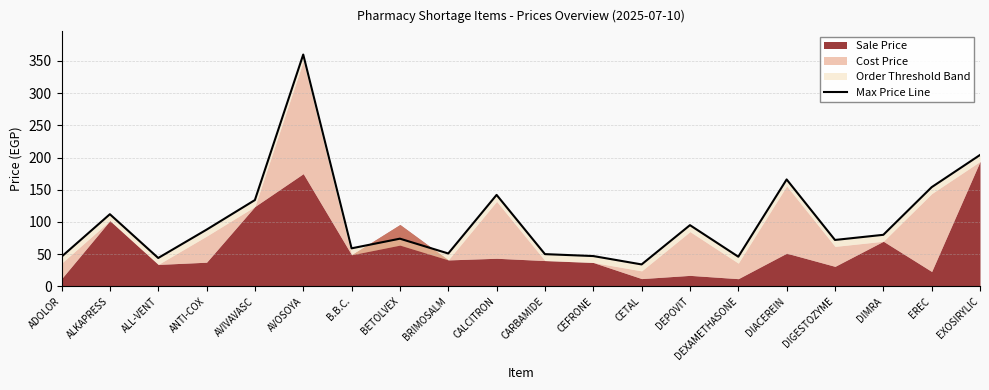

Is it true that the value at ADOLOR is 46?

True